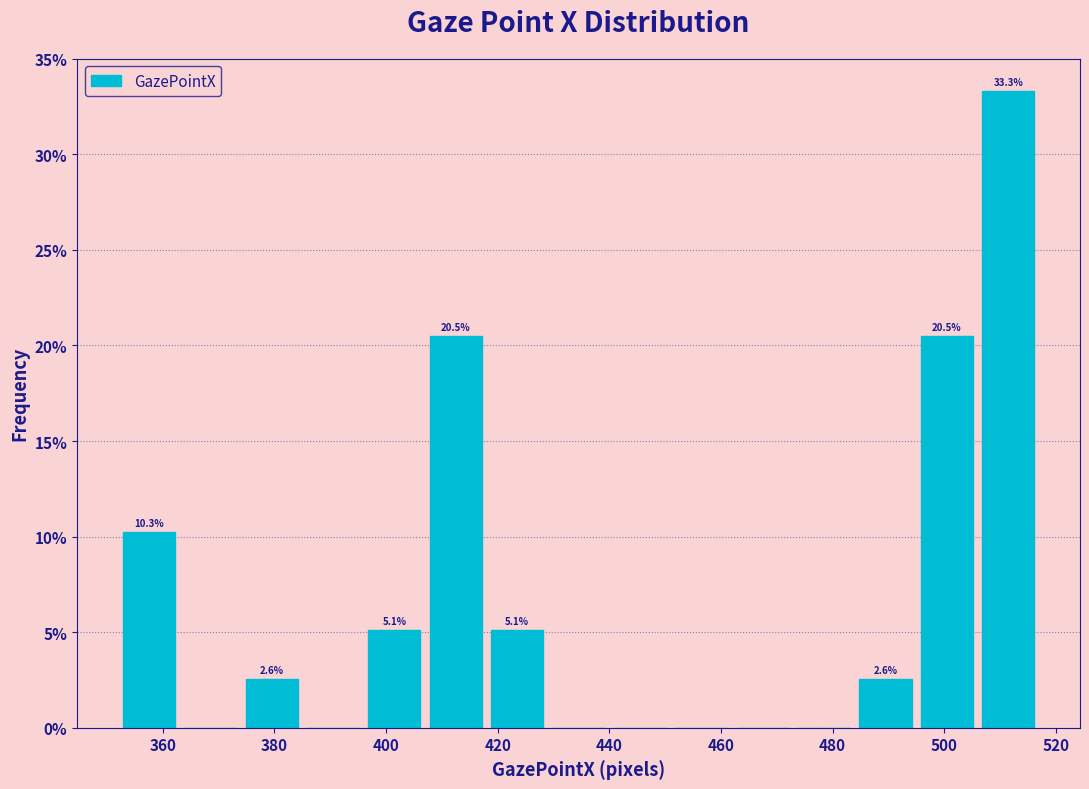

Which range on the x-axis has the tallest bar?

506 to 517